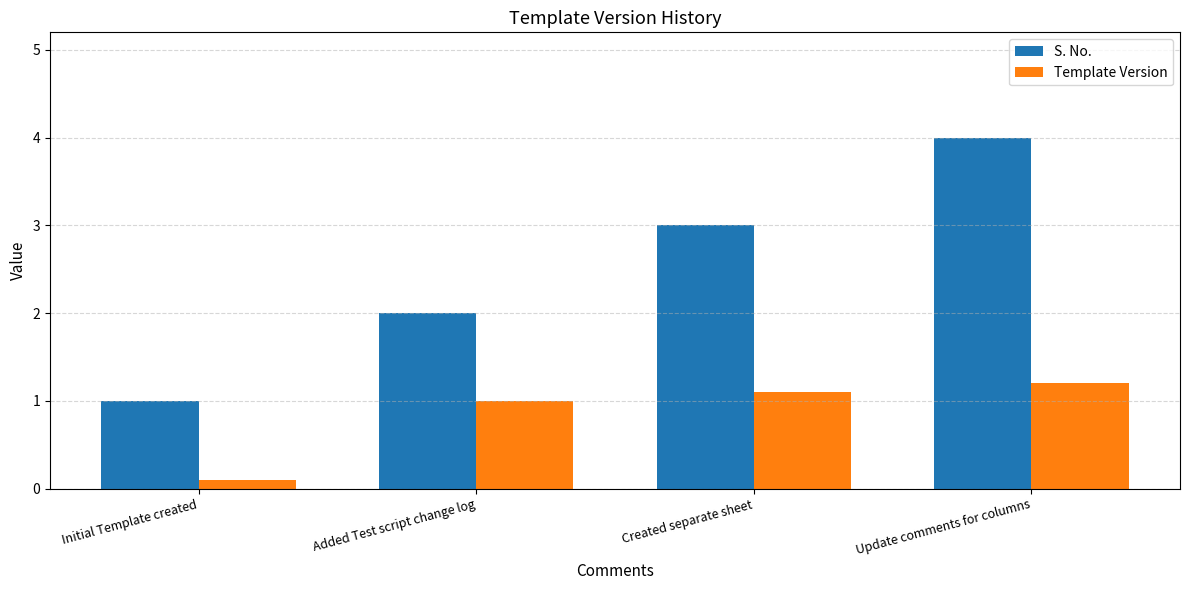

What is the difference between the second highest and minimum values in the Template Version series?

1.0